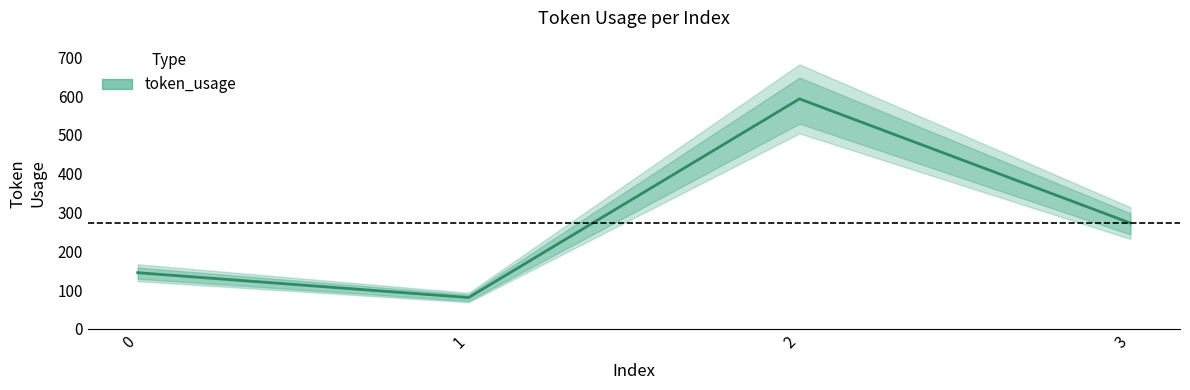

Read the value at 3, to the nearest 100.

300